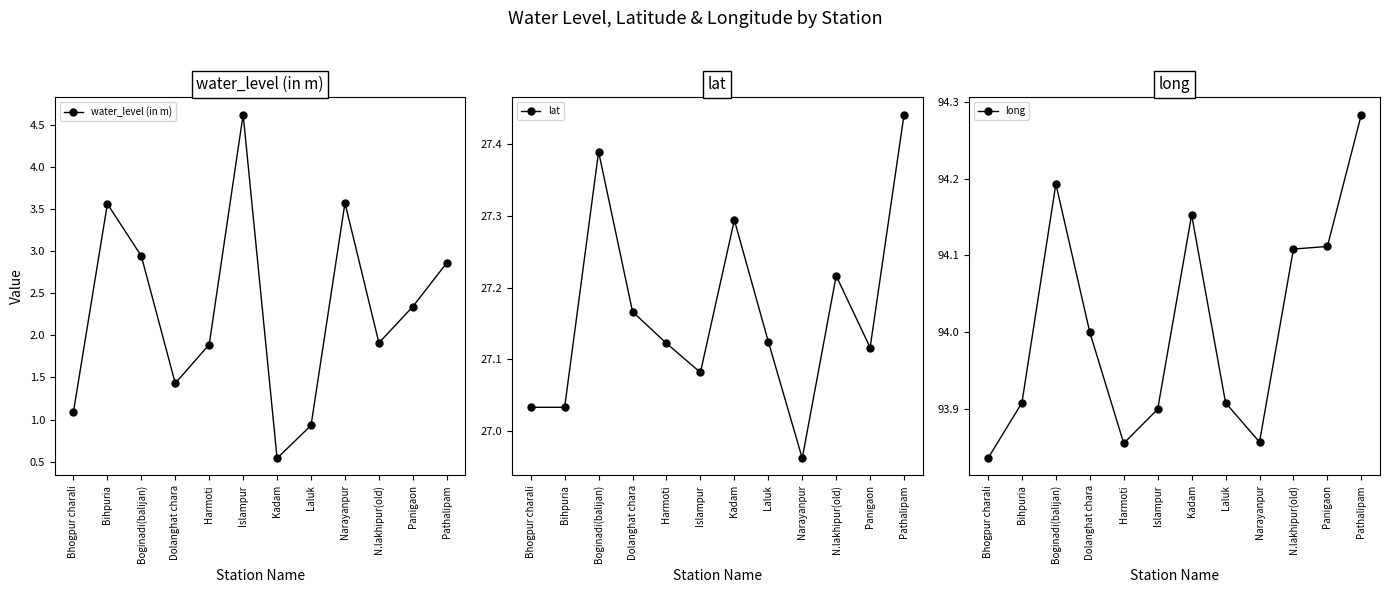

What are all the series names shown in the legend?

water_level (in m), lat, long